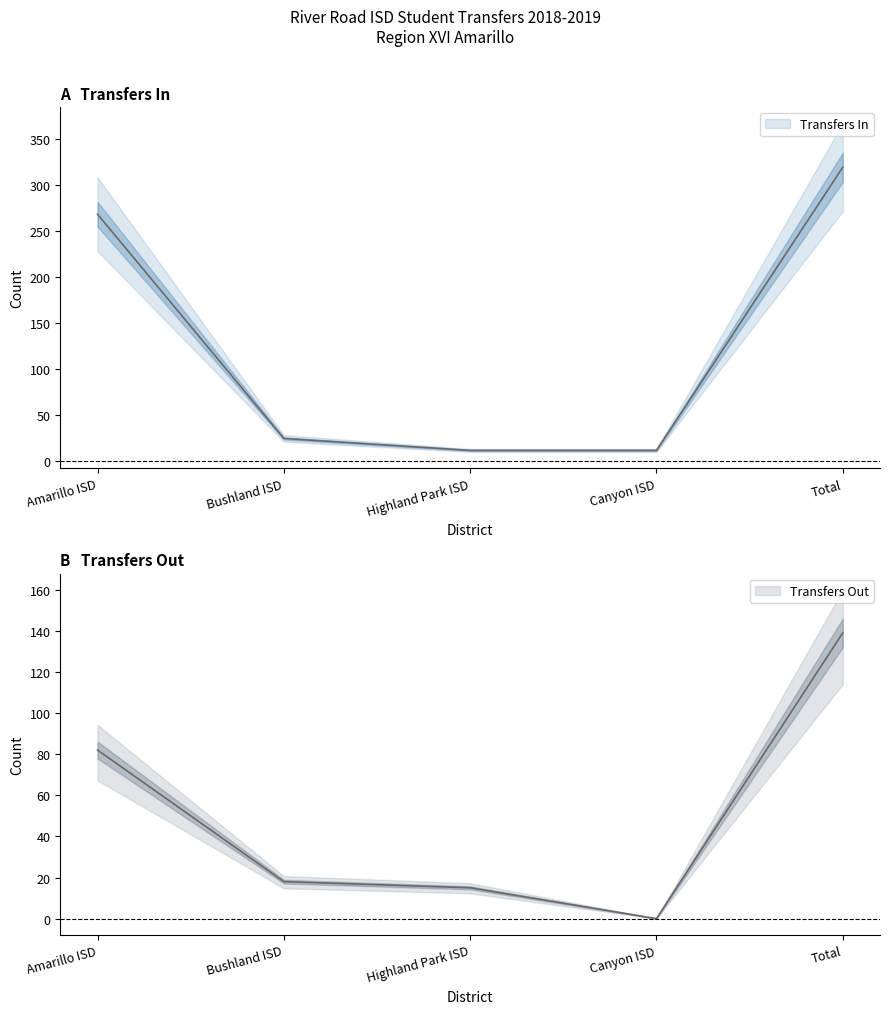

At which label does Transfers Out reach its minimum?

Canyon ISD